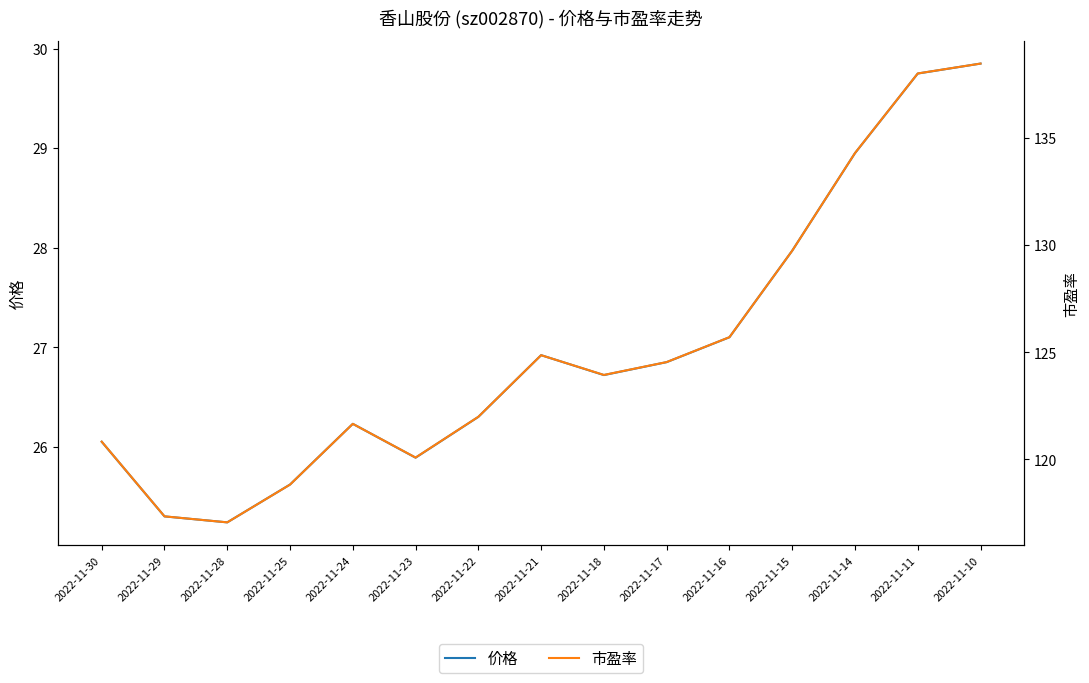

What value does the 市盈率 series have at 2022-11-23?

120.1